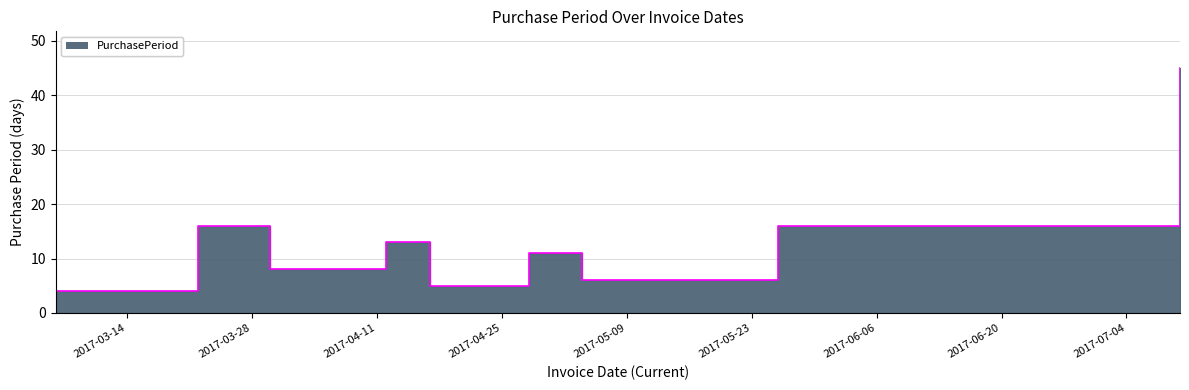

What is the change in value from 2017-04-12 to 2017-05-26?

+3